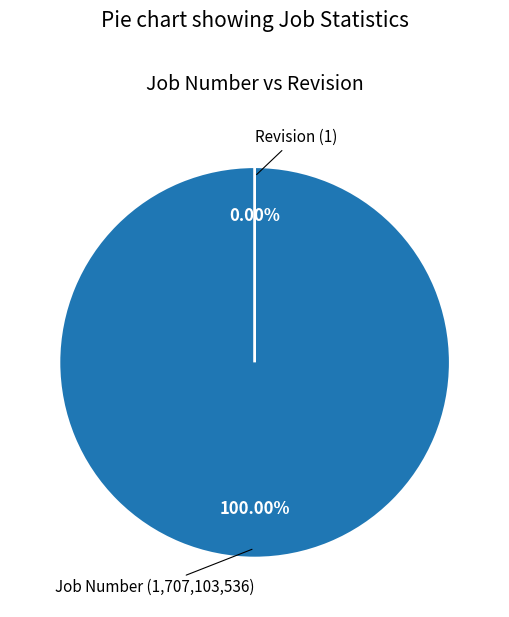

Is Revision the majority of the pie?

No